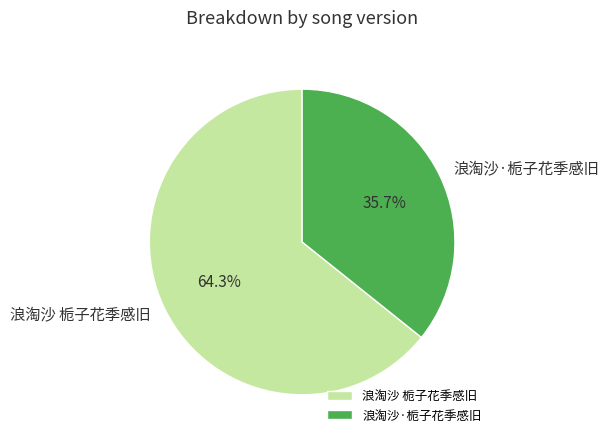

To the nearest percent, what is the combined percentage of 浪淘沙 栀子花季感旧 and 浪淘沙·栀子花季感旧?

100%